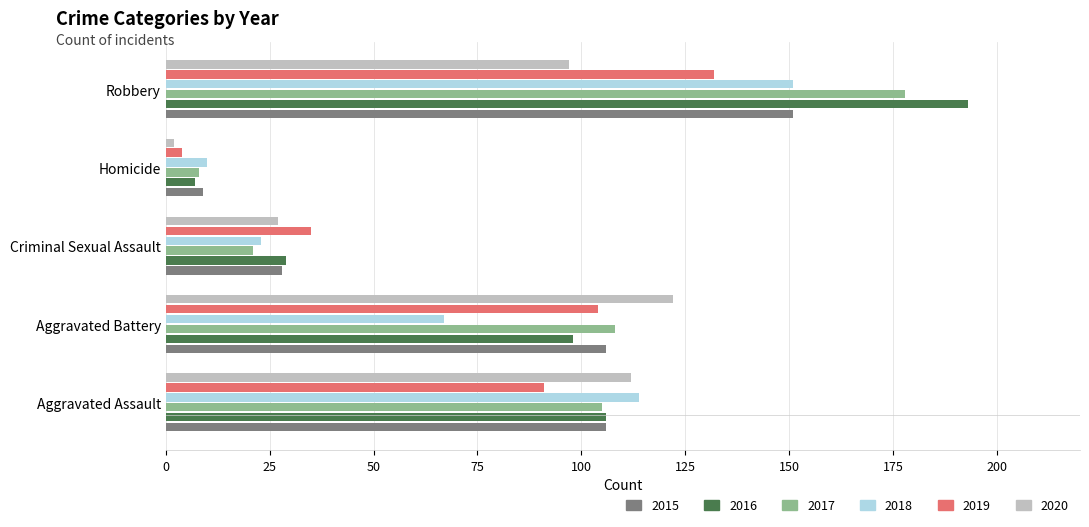

How many values in the 2015 series are below 106?

2